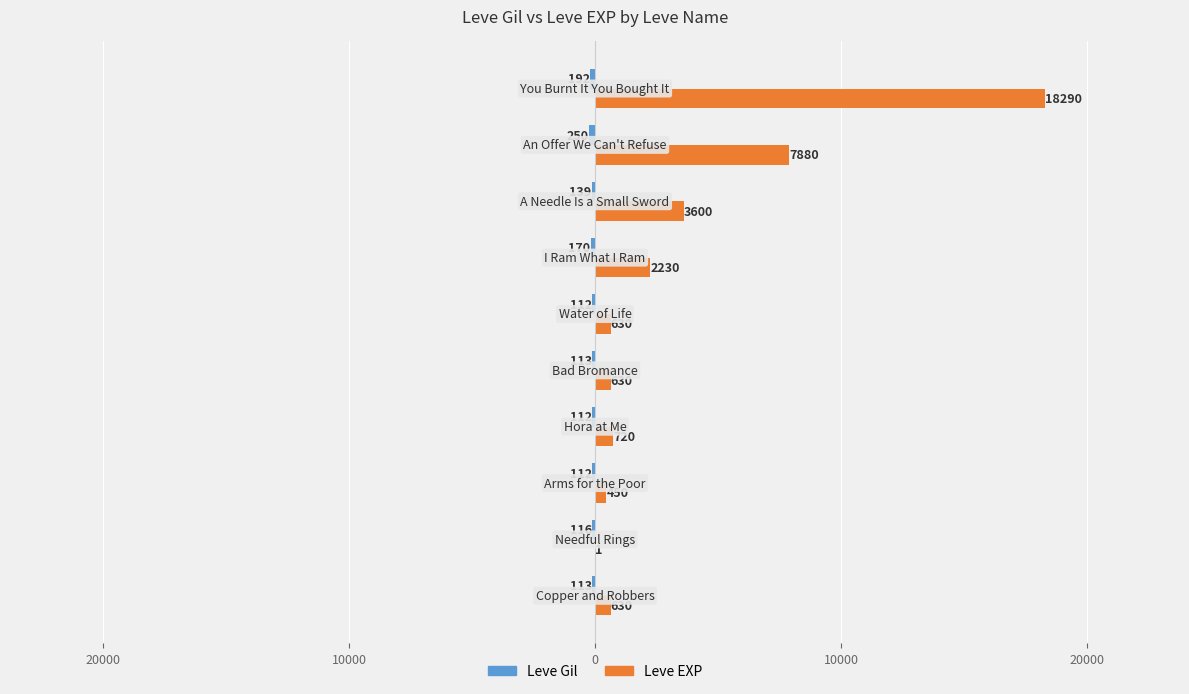

What is the average value of the Leve EXP series?

3506